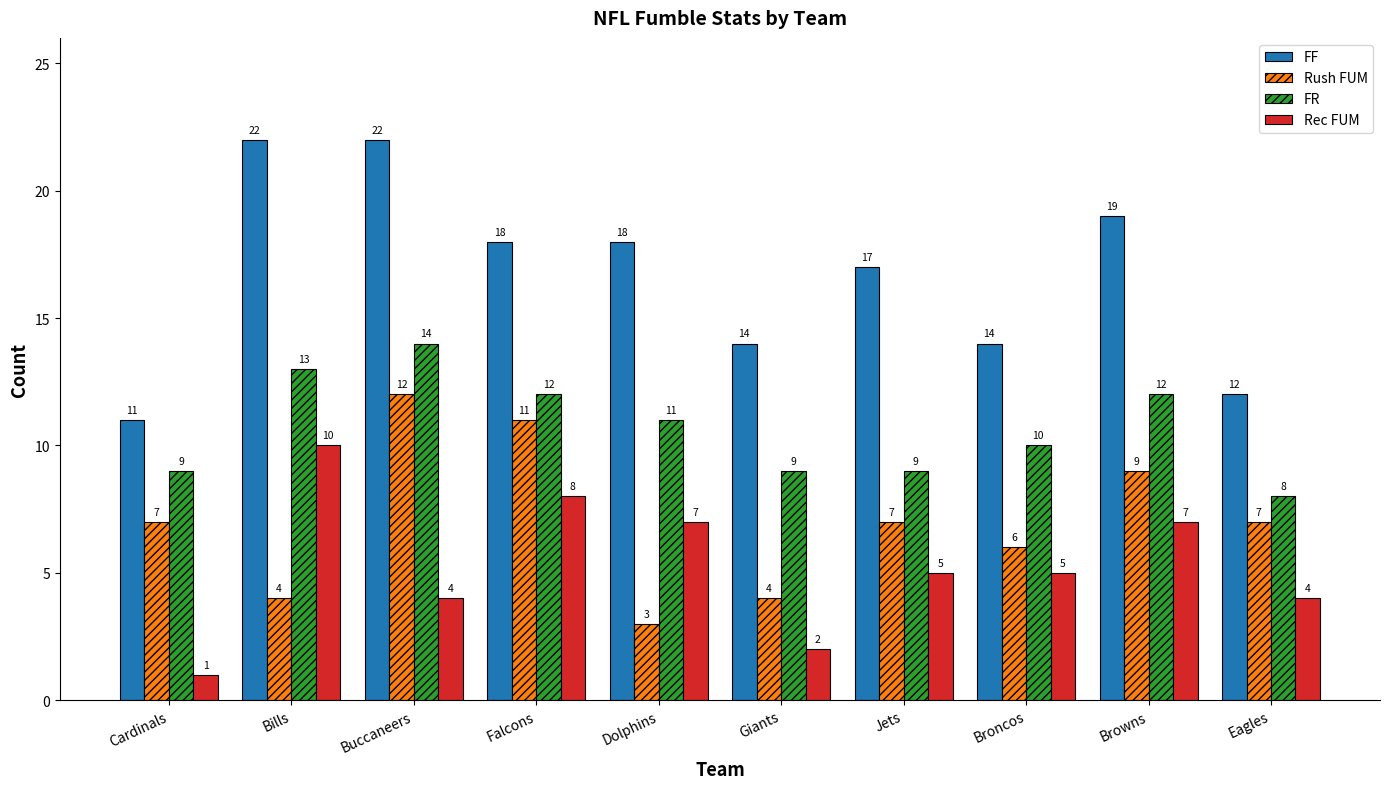

Are the bars grouped side by side (vs. stacked)?

Yes